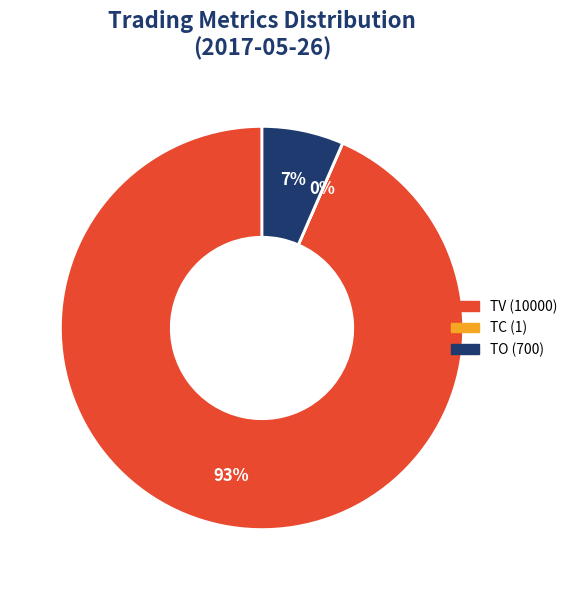

Is there any slice that represents more than half of the pie?

Yes